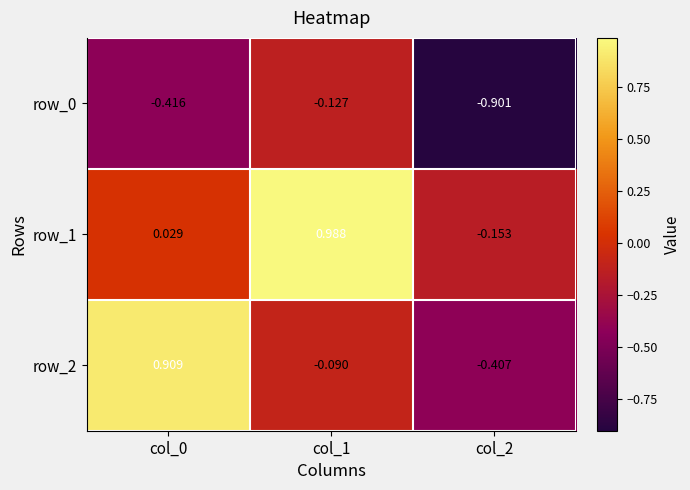

What is the difference between the highest and lowest values at col_2?

0.7